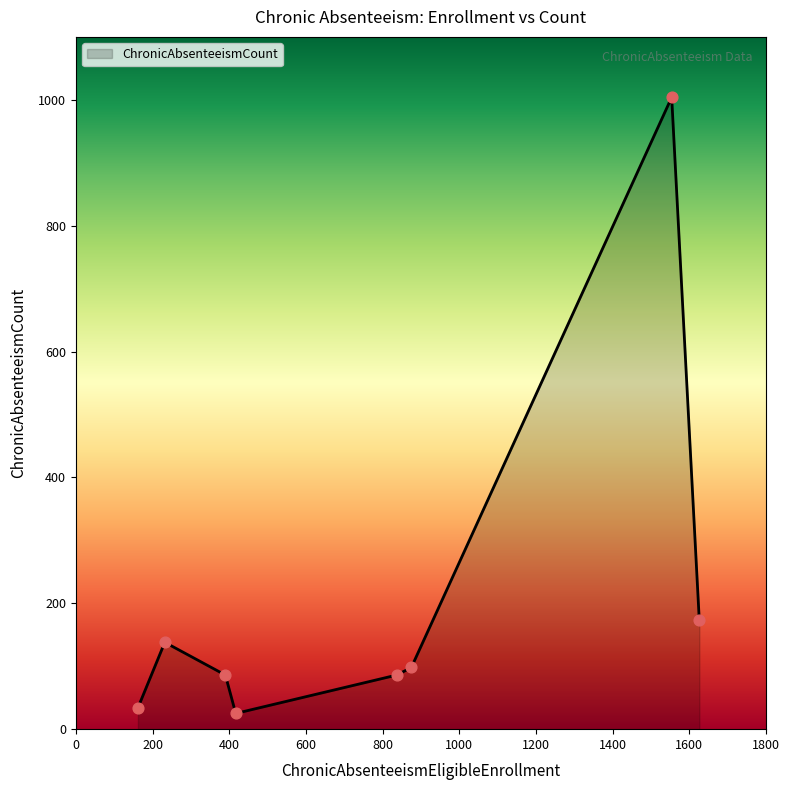

What is the smallest value displayed?

25